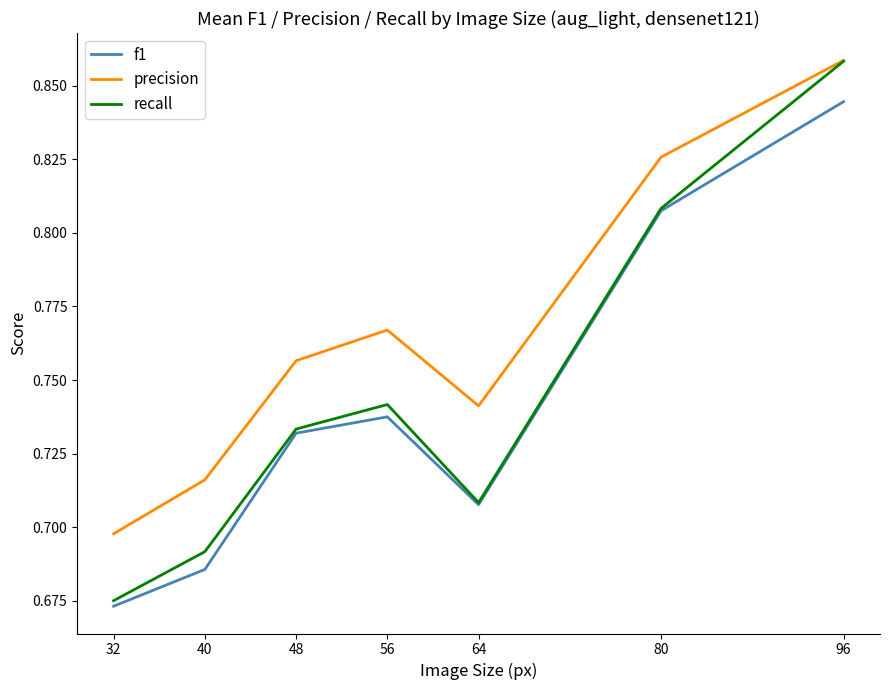

True or false: recall has a value of 1.0 at 56.

False